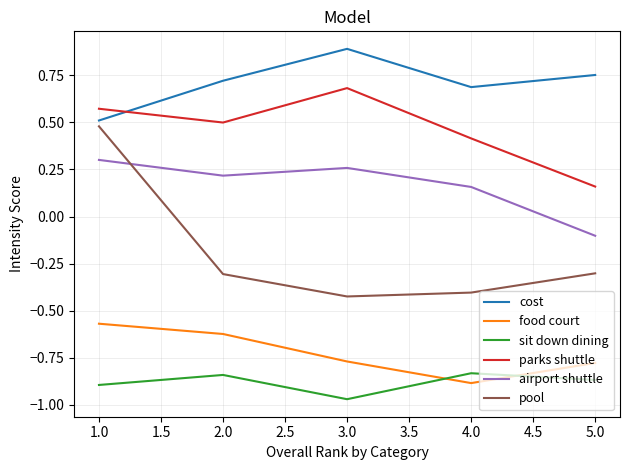

How many positive values does the pool series have?

1